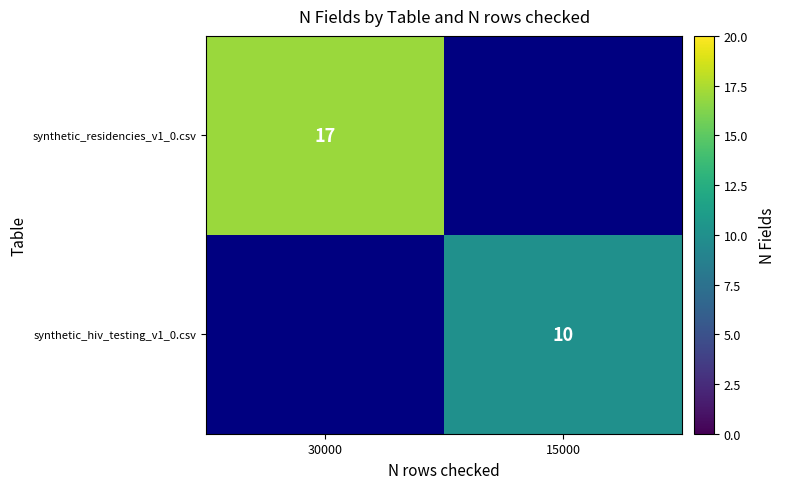

Is it true that synthetic_hiv_testing_v1_0.csv equals 10 at 15000?

True